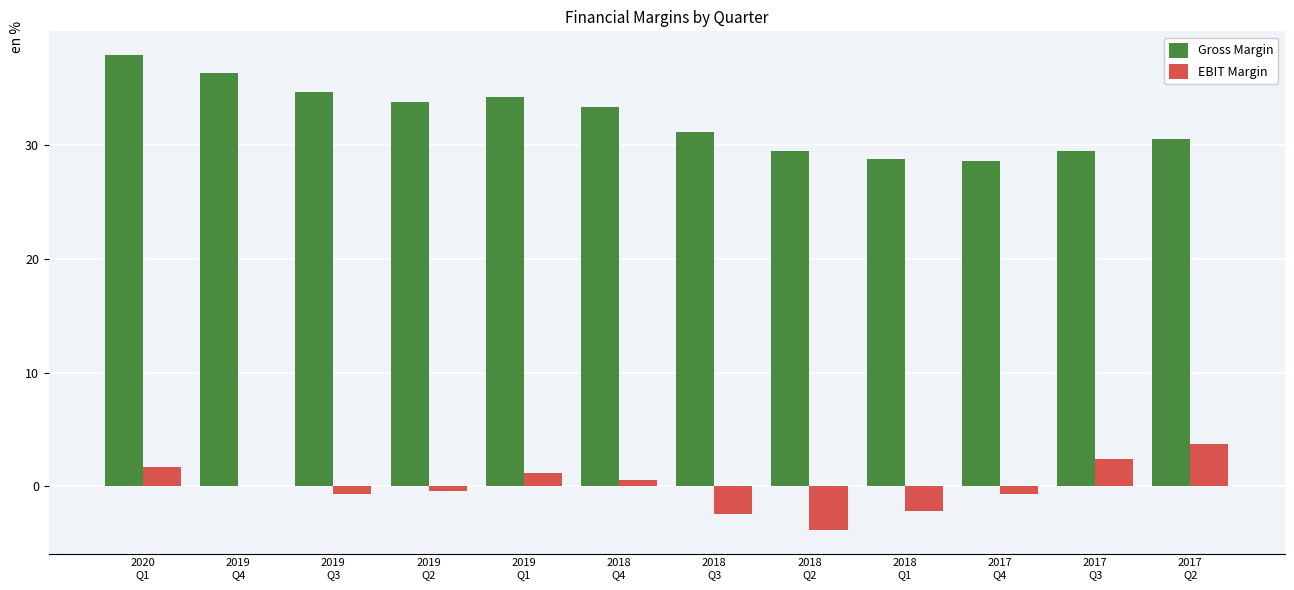

Read the Gross Margin value at 2019
Q1.

34.1